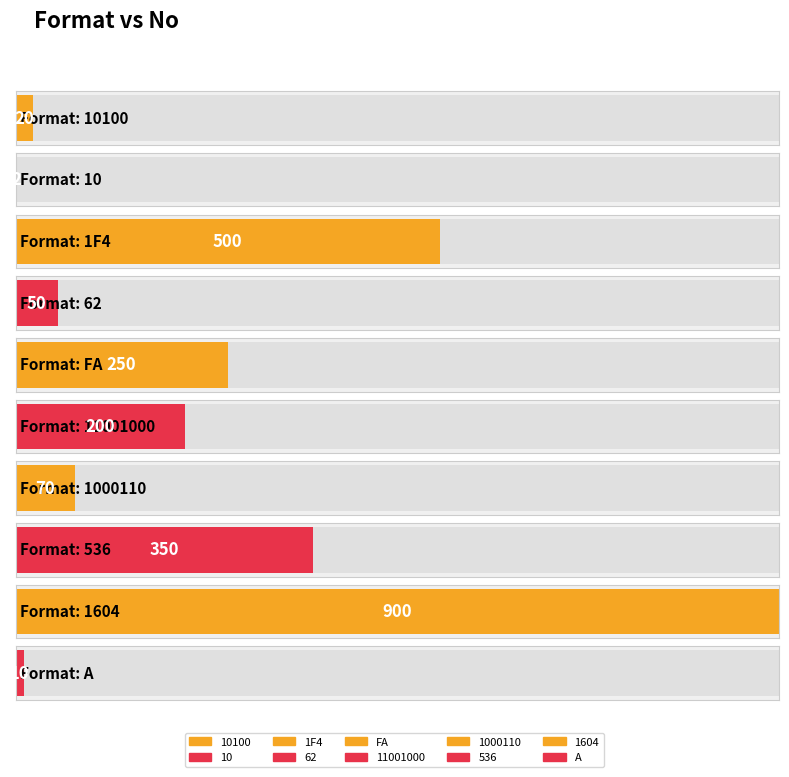

Reading left to right, list all the values displayed in this chart.

10100=20	10=2	1F4=500	62=50	FA=250	11001000=200	1000110=70	536=350	1604=900	A=10